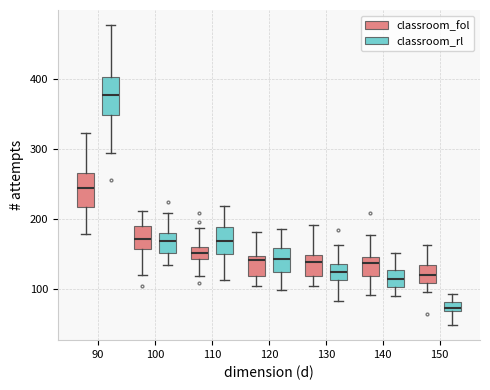

Where is the lower edge of the box for 140 (classroom_fol) on the y-axis? The values are not printed on the chart, so give them approximately, as read against the axis.

120